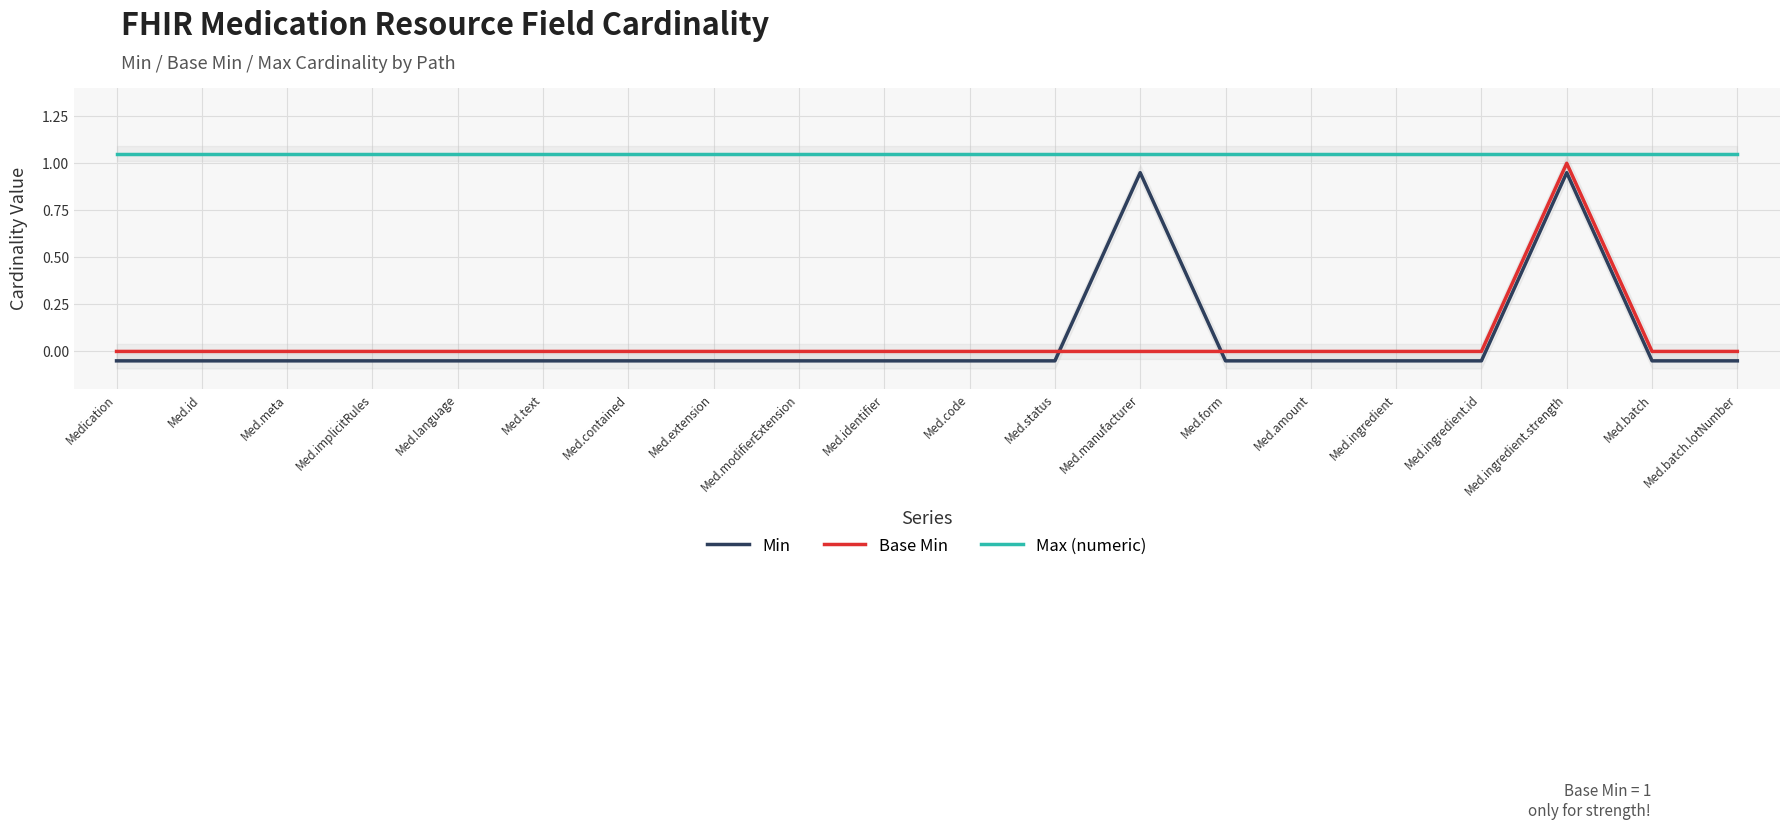

Is it true that Min equals -0.1 at Med.meta?

False